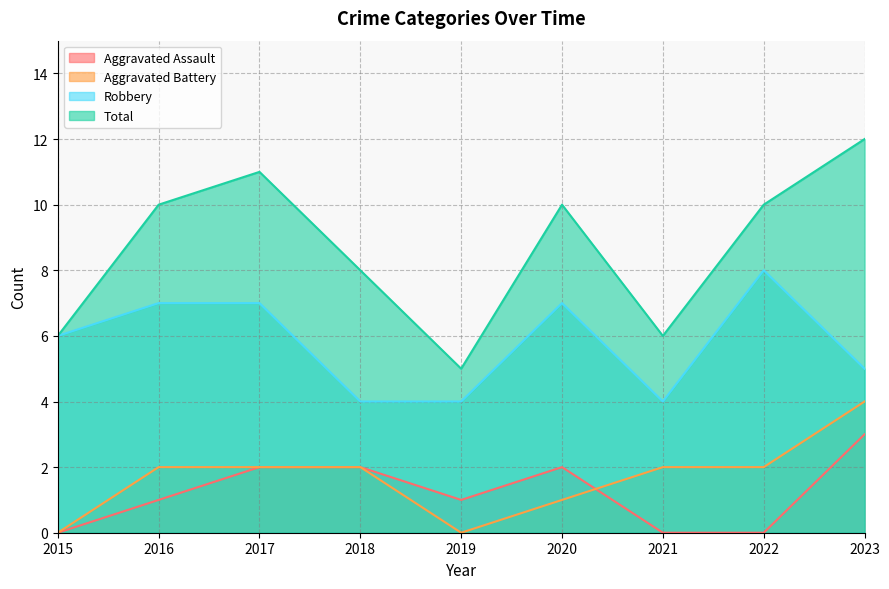

Rank the series by their maximum value, from highest to lowest.

Total, Robbery, Aggravated Battery, Aggravated Assault